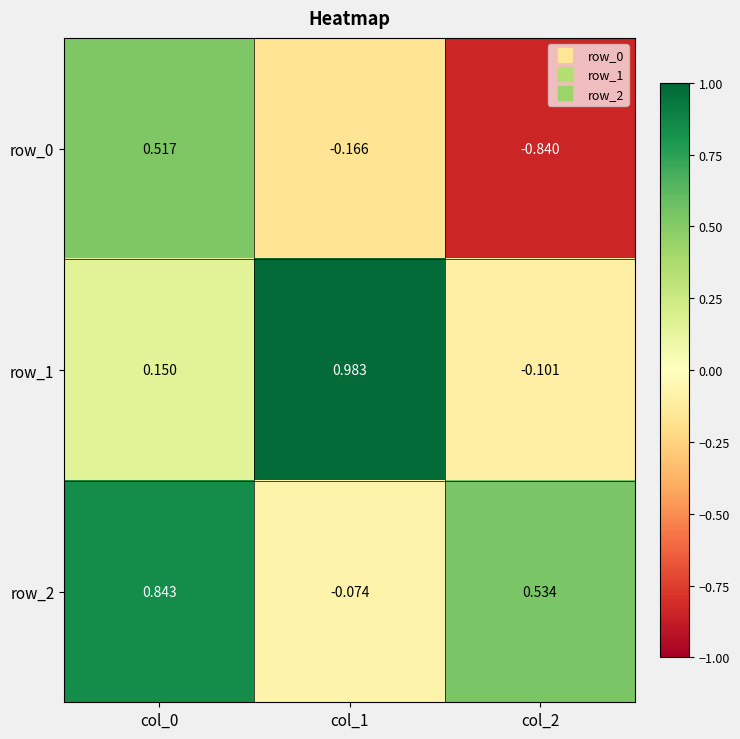

List the labels in order of row_1 value, largest first.

col_1, col_0, col_2